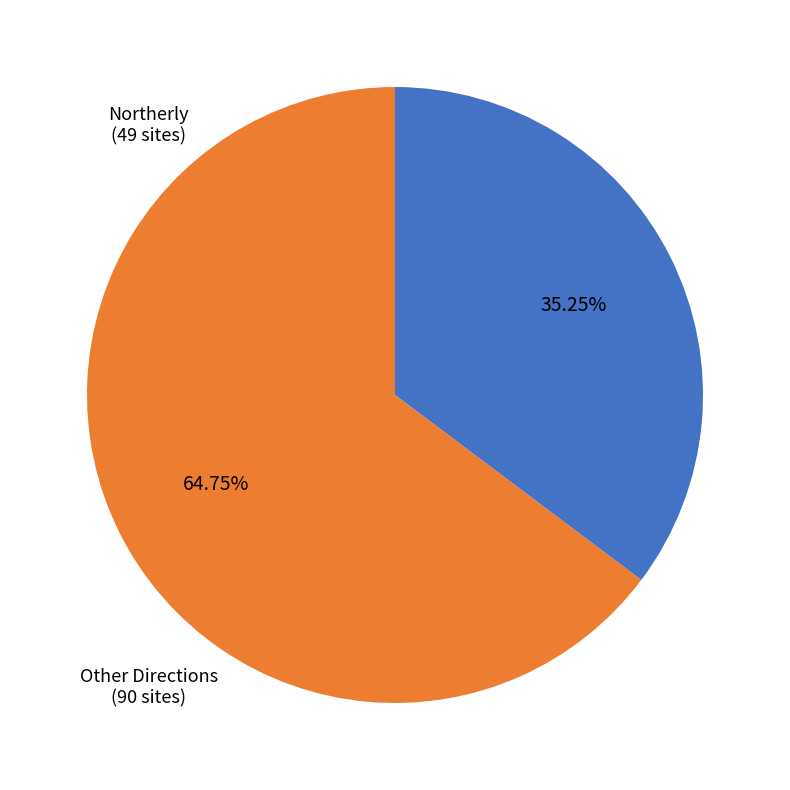

Does any single category account for the majority?

Yes